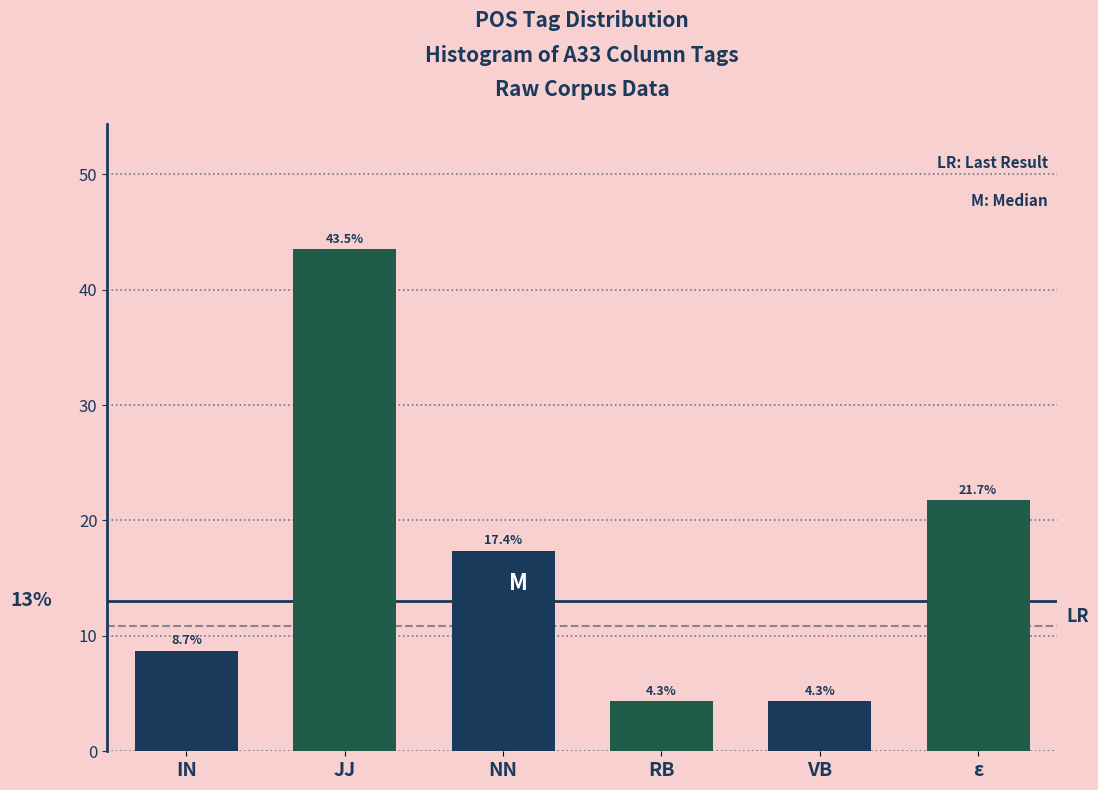

Reading left to right, transcribe all the data shown in this chart.

IN=8.7	JJ=43.5	NN=17.4	RB=4.3	VB=4.3	ε=21.7